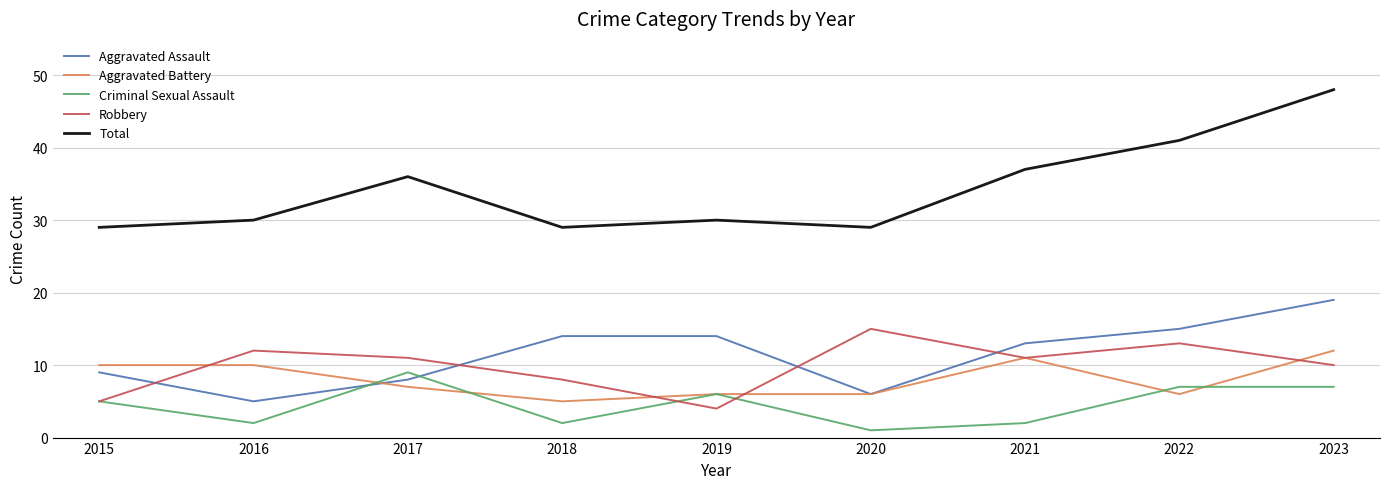

At which label is Aggravated Battery closest to 8?

2017